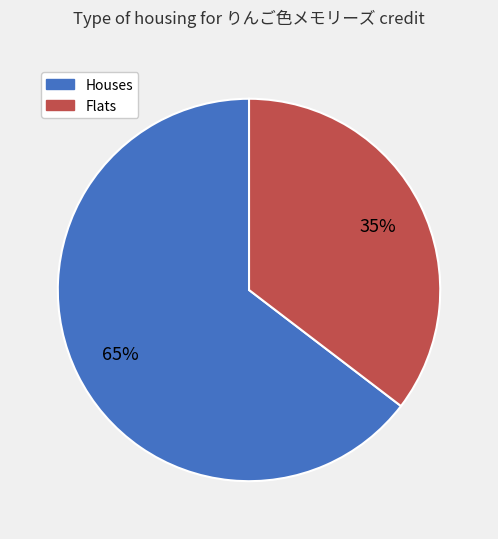

How many slices are in this pie chart?

2